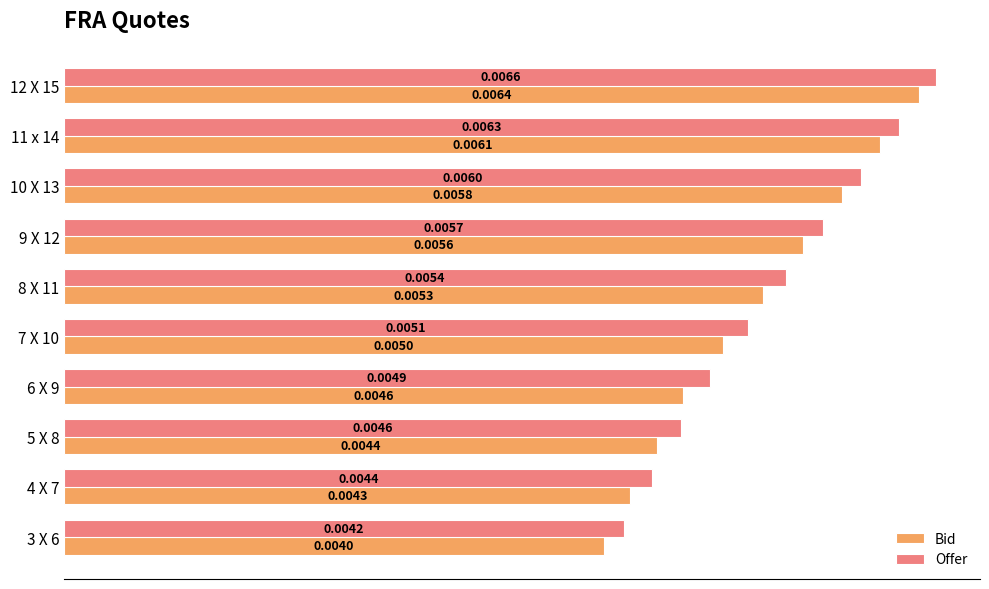

How many data points does each series have?

10